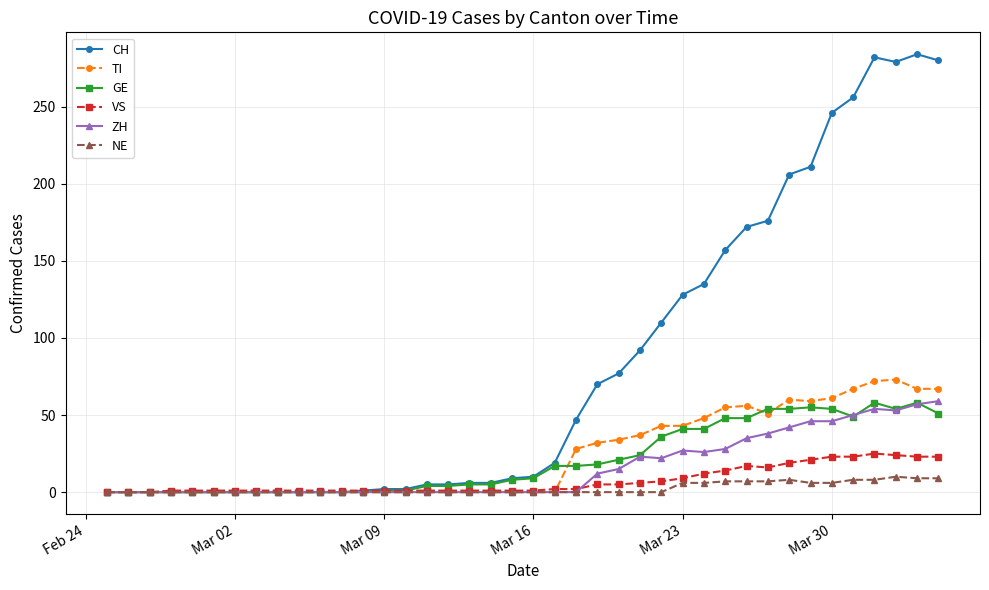

What is the highest value of the VS series?

25